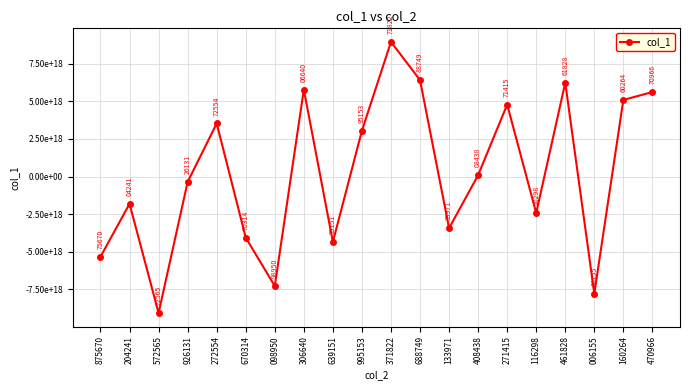

What is the difference between the values at 470966 and 875670?

10958147709476507648